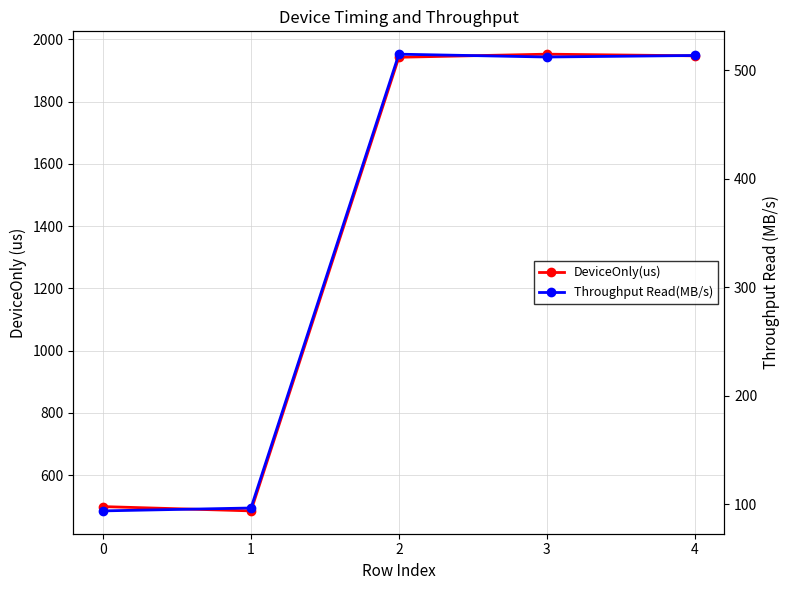

At 4, list the series in order from smallest to largest.

Throughput Read(MB/s), DeviceOnly(us)